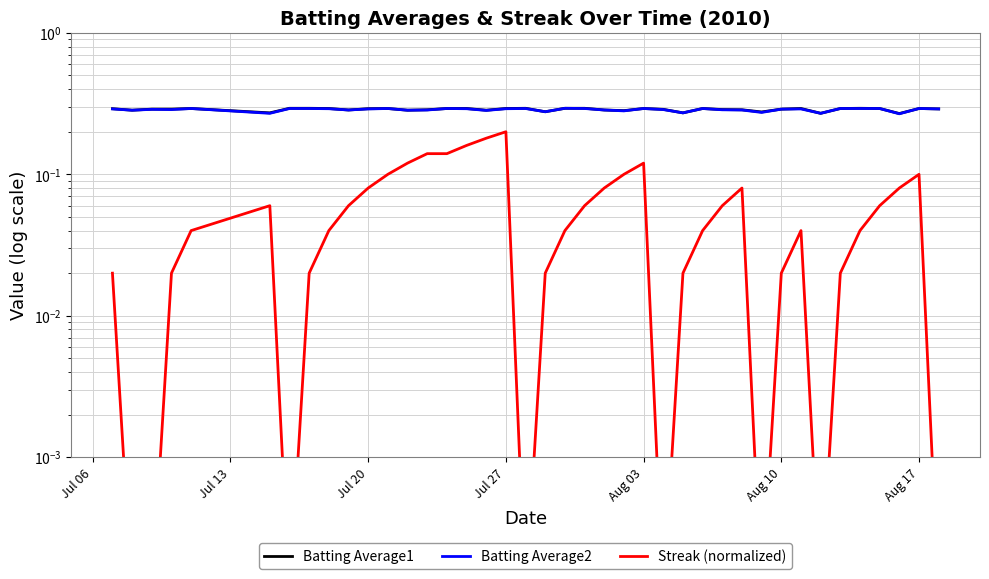

The value of Batting Average2 at Aug 03 is 0.1. True or false?

False